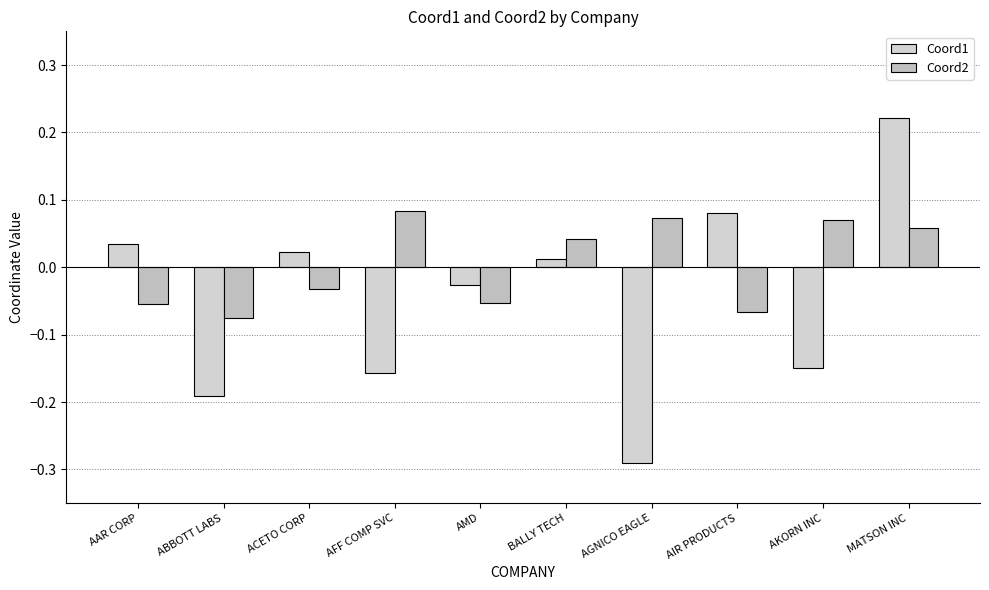

How many data points in Coord2 are less than 0?

5